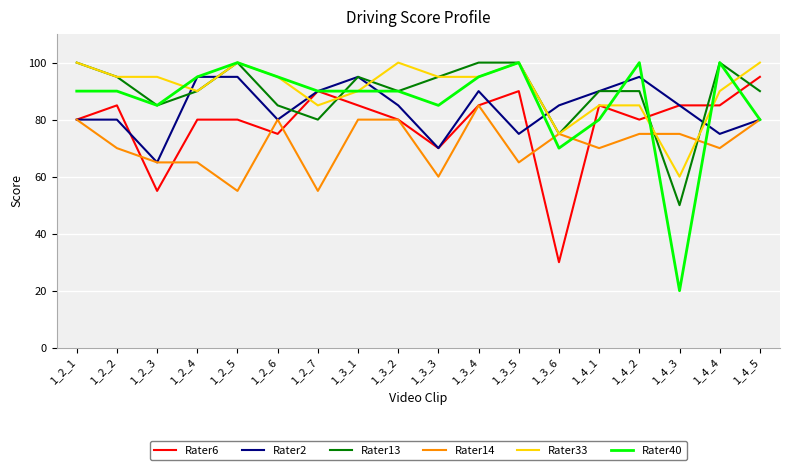

Reading left to right, what are all the values shown in this chart?

Rater6: 1_2_1=80	1_2_2=85	1_2_3=55	1_2_4=80	1_2_5=80	1_2_6=75	1_2_7=90	1_3_1=85	1_3_2=80	1_3_3=70	1_3_4=85	1_3_5=90	1_3_6=30	1_4_1=85	1_4_2=80	1_4_3=85	1_4_4=85	1_4_5=95
Rater2: 1_2_1=80	1_2_2=80	1_2_3=65	1_2_4=95	1_2_5=95	1_2_6=80	1_2_7=90	1_3_1=95	1_3_2=85	1_3_3=70	1_3_4=90	1_3_5=75	1_3_6=85	1_4_1=90	1_4_2=95	1_4_3=85	1_4_4=75	1_4_5=80
Rater13: 1_2_1=100	1_2_2=95	1_2_3=85	1_2_4=90	1_2_5=100	1_2_6=85	1_2_7=80	1_3_1=95	1_3_2=90	1_3_3=95	1_3_4=100	1_3_5=100	1_3_6=75	1_4_1=90	1_4_2=90	1_4_3=50	1_4_4=100	1_4_5=90
Rater14: 1_2_1=80	1_2_2=70	1_2_3=65	1_2_4=65	1_2_5=55	1_2_6=80	1_2_7=55	1_3_1=80	1_3_2=80	1_3_3=60	1_3_4=85	1_3_5=65	1_3_6=75	1_4_1=70	1_4_2=75	1_4_3=75	1_4_4=70	1_4_5=80
Rater33: 1_2_1=100	1_2_2=95	1_2_3=95	1_2_4=90	1_2_5=100	1_2_6=95	1_2_7=85	1_3_1=90	1_3_2=100	1_3_3=95	1_3_4=95	1_3_5=100	1_3_6=75	1_4_1=85	1_4_2=85	1_4_3=60	1_4_4=90	1_4_5=100
Rater40: 1_2_1=90	1_2_2=90	1_2_3=85	1_2_4=95	1_2_5=100	1_2_6=95	1_2_7=90	1_3_1=90	1_3_2=90	1_3_3=85	1_3_4=95	1_3_5=100	1_3_6=70	1_4_1=80	1_4_2=100	1_4_3=20	1_4_4=100	1_4_5=80